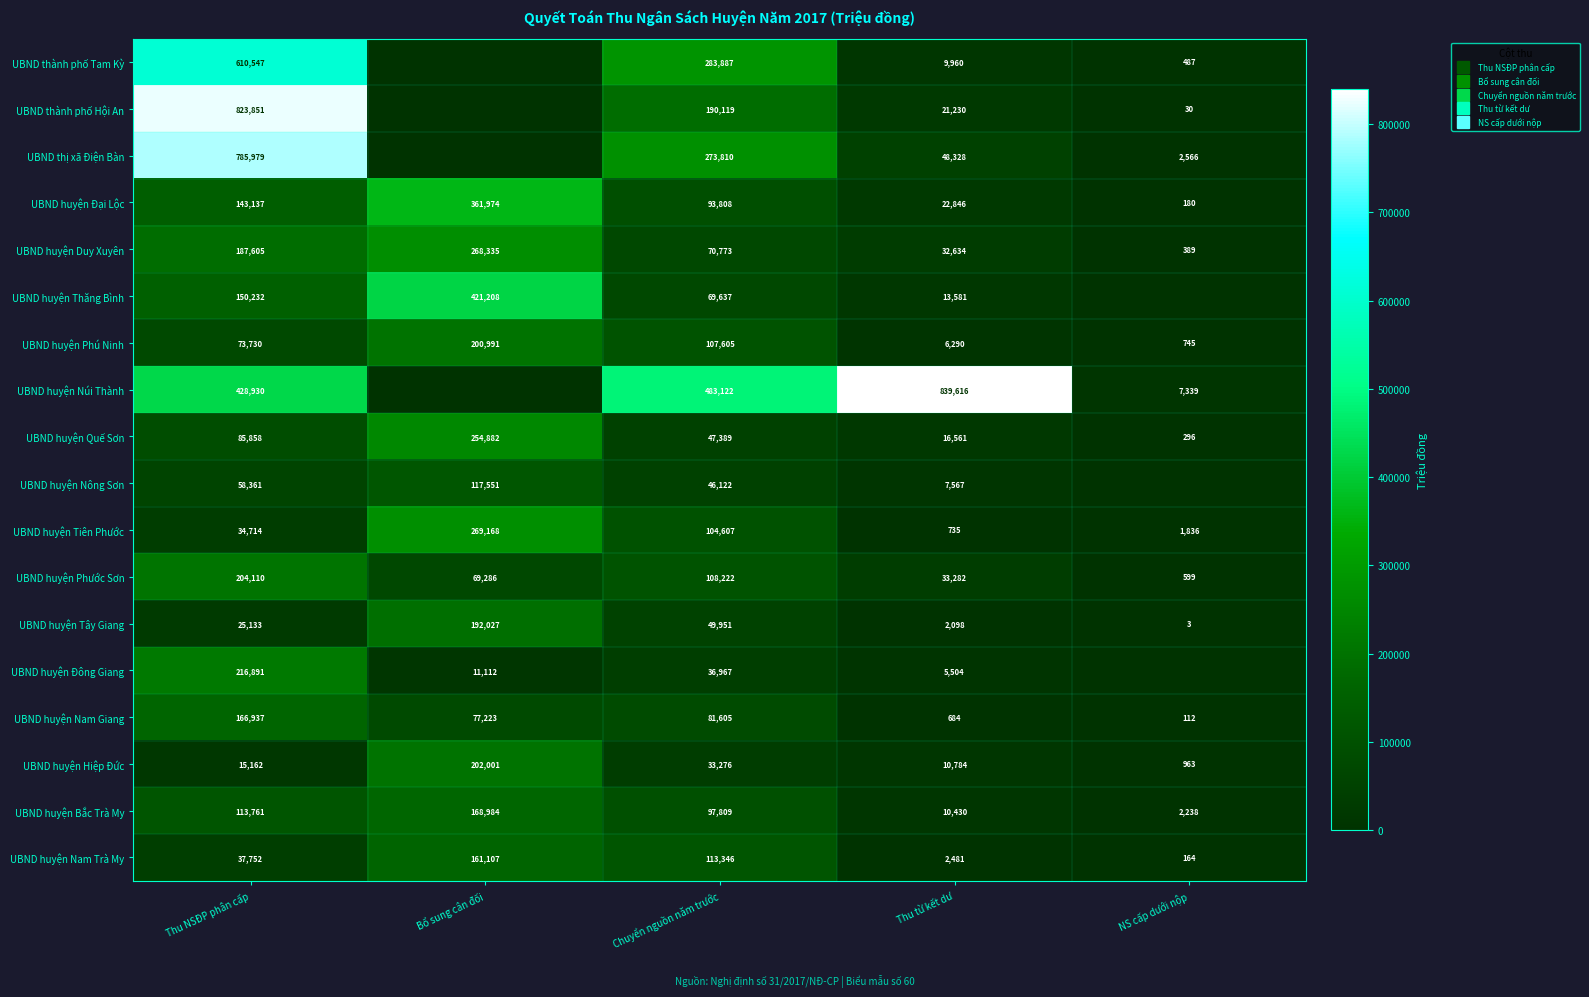

At how many categories does at least one series exceed 806627?

2